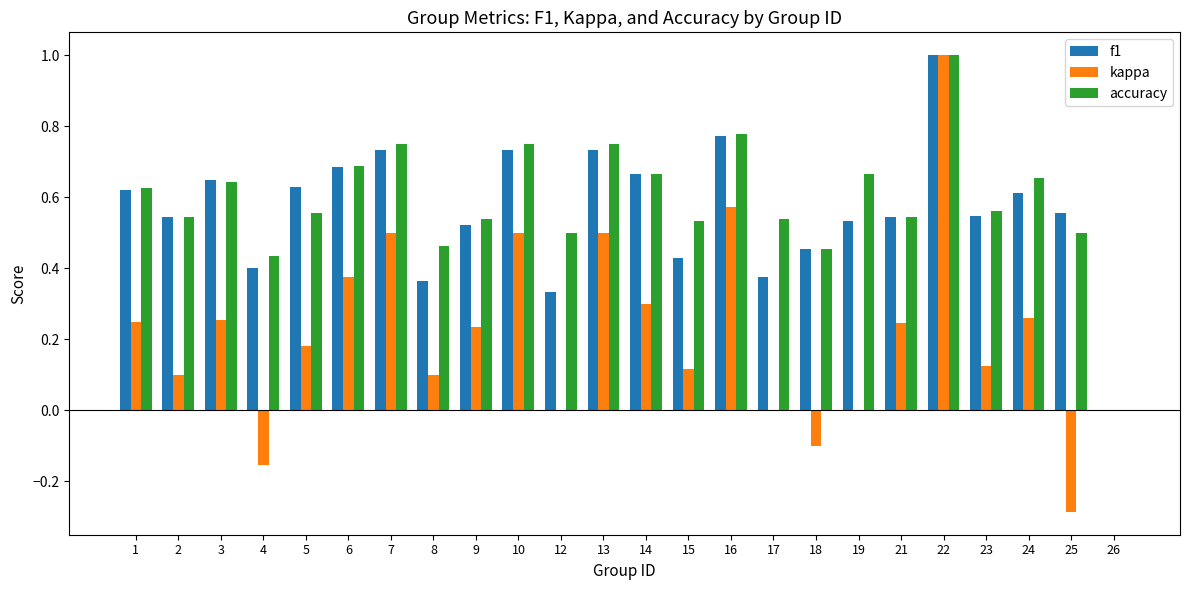

What is the highest value of the kappa series?

1.0